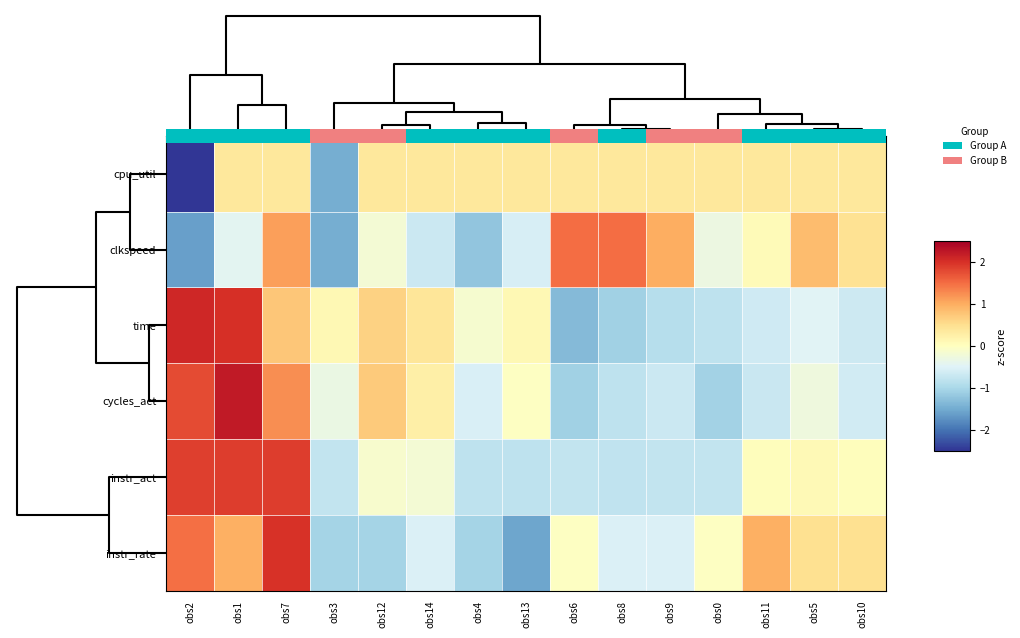

At obs0, list the series in order from smallest to largest.

cycles_act, time, instr_act, clkspeed, instr_rate, cpu_util